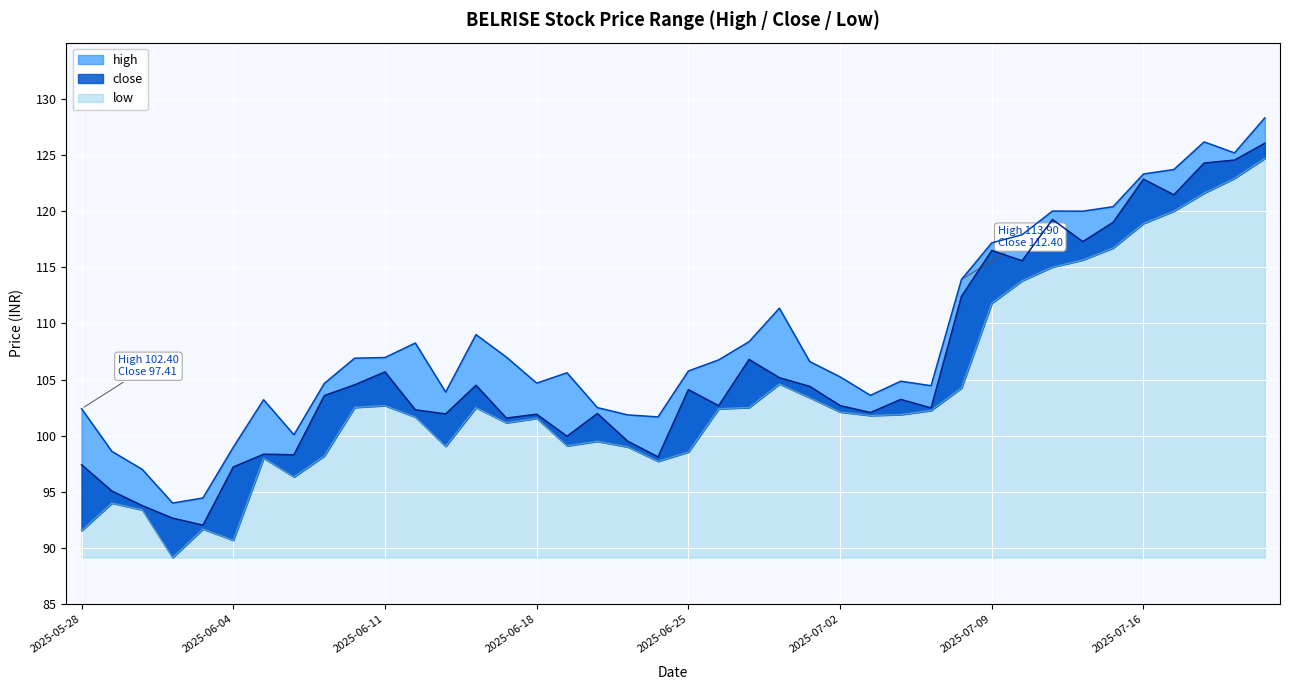

Reading left to right, what are all the values shown in this chart?

close: 2025-05-28=97.4	2025-05-29=95.1	2025-05-30=93.8	2025-06-02=92.7	2025-06-03=92.0	2025-06-04=97.2	2025-06-05=98.3	2025-06-06=98.3	2025-06-09=103.6	2025-06-10=104.5	2025-06-11=105.7	2025-06-12=102.3	2025-06-13=101.9	2025-06-16=104.5	2025-06-17=101.6	2025-06-18=101.9	2025-06-19=100.0	2025-06-20=102.0	2025-06-23=99.5	2025-06-24=98.1	2025-06-25=104.1	2025-06-26=102.7	2025-06-27=106.8	2025-06-30=105.2	2025-07-01=104.4	2025-07-02=102.7	2025-07-03=102.1	2025-07-04=103.2	2025-07-07=102.5	2025-07-08=112.4	2025-07-09=116.5	2025-07-10=115.6	2025-07-11=119.2	2025-07-14=117.3	2025-07-15=119.0	2025-07-16=122.8	2025-07-17=121.5	2025-07-18=124.3	2025-07-21=124.5	2025-07-22=126.0
high: 2025-05-28=102.4	2025-05-29=98.6	2025-05-30=97.0	2025-06-02=94.0	2025-06-03=94.5	2025-06-04=99.0	2025-06-05=103.2	2025-06-06=100.1	2025-06-09=104.7	2025-06-10=106.9	2025-06-11=107.0	2025-06-12=108.2	2025-06-13=103.9	2025-06-16=109.0	2025-06-17=107.0	2025-06-18=104.7	2025-06-19=105.6	2025-06-20=102.5	2025-06-23=101.8	2025-06-24=101.7	2025-06-25=105.8	2025-06-26=106.8	2025-06-27=108.4	2025-06-30=111.3	2025-07-01=106.6	2025-07-02=105.2	2025-07-03=103.6	2025-07-04=104.8	2025-07-07=104.5	2025-07-08=113.9	2025-07-09=117.2	2025-07-10=117.9	2025-07-11=120.0	2025-07-14=120.0	2025-07-15=120.4	2025-07-16=123.3	2025-07-17=123.7	2025-07-18=126.2	2025-07-21=125.2	2025-07-22=128.3
low: 2025-05-28=91.5	2025-05-29=94.0	2025-05-30=93.4	2025-06-02=89.2	2025-06-03=91.7	2025-06-04=90.7	2025-06-05=98.0	2025-06-06=96.3	2025-06-09=98.2	2025-06-10=102.5	2025-06-11=102.7	2025-06-12=101.7	2025-06-13=99.0	2025-06-16=102.5	2025-06-17=101.2	2025-06-18=101.5	2025-06-19=99.1	2025-06-20=99.5	2025-06-23=99.0	2025-06-24=97.7	2025-06-25=98.5	2025-06-26=102.4	2025-06-27=102.5	2025-06-30=104.6	2025-07-01=103.4	2025-07-02=102.1	2025-07-03=101.8	2025-07-04=101.9	2025-07-07=102.2	2025-07-08=104.2	2025-07-09=111.8	2025-07-10=113.8	2025-07-11=115.0	2025-07-14=115.7	2025-07-15=116.7	2025-07-16=118.9	2025-07-17=120.0	2025-07-18=121.6	2025-07-21=122.9	2025-07-22=124.7